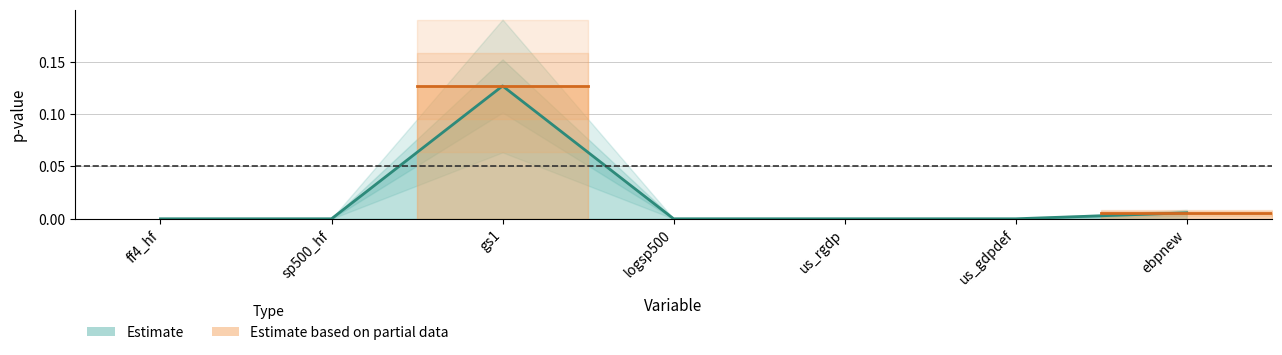

Which label corresponds to the smallest value in the chart?

us_gdpdef